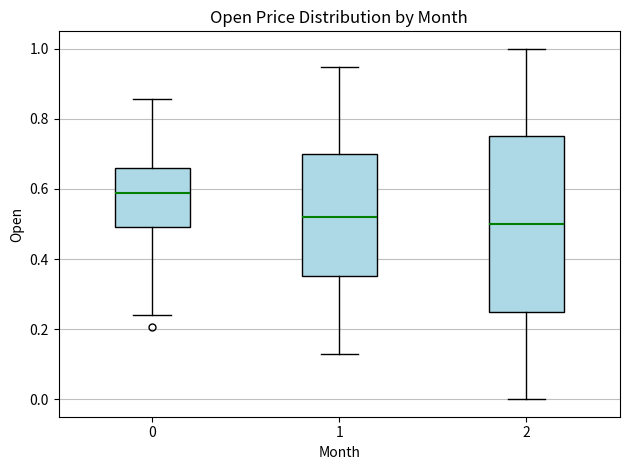

Comparing the boxes themselves (not the whiskers), which one is the tallest?

2